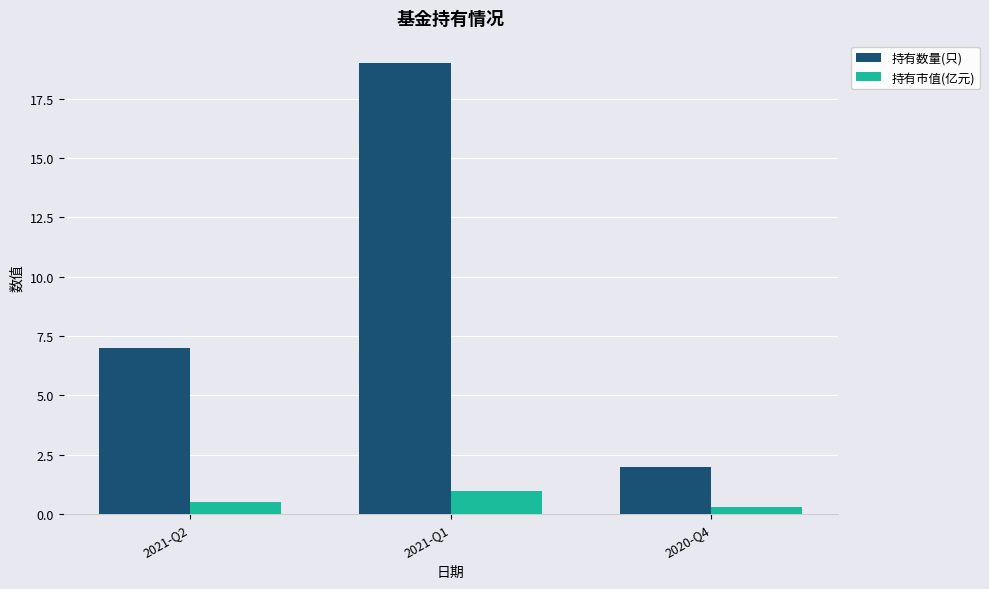

How many categories are shown in the chart?

3